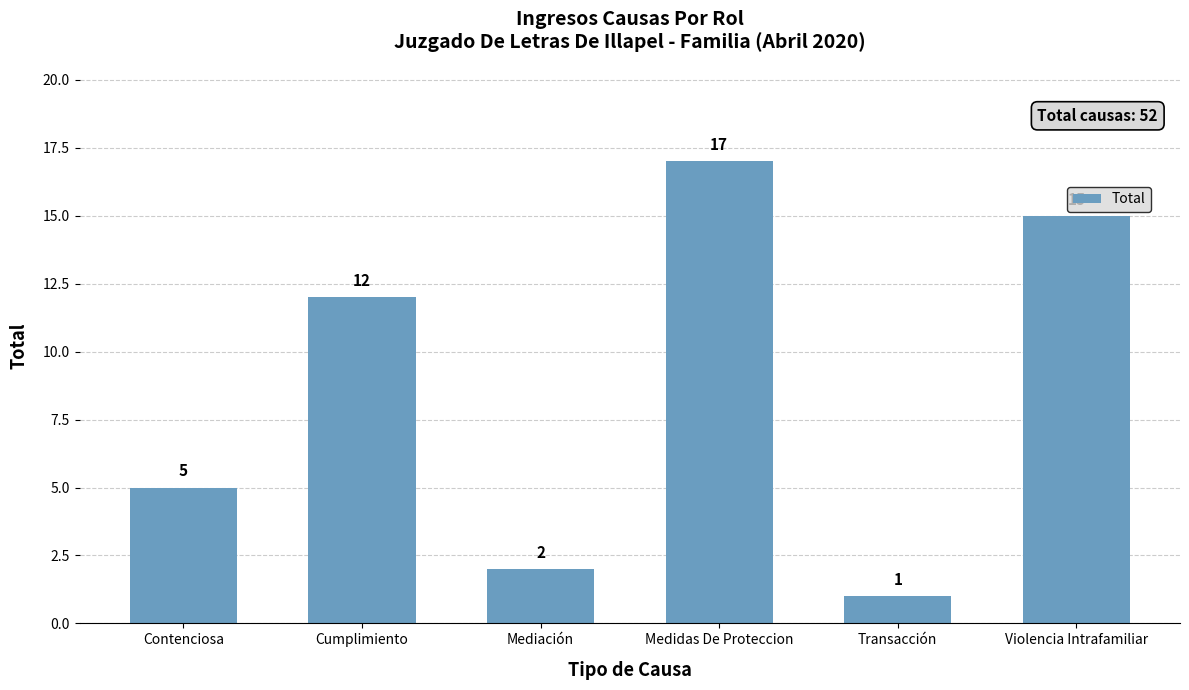

Reading right to left, what are all the values shown in this chart?

Violencia Intrafamiliar=15	Transacción=1	Medidas De Proteccion=17	Mediación=2	Cumplimiento=12	Contenciosa=5